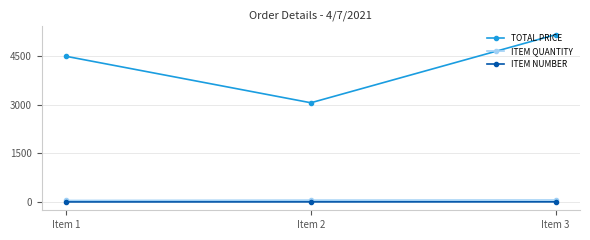

Which label corresponds to the largest value in the chart?

Item 3